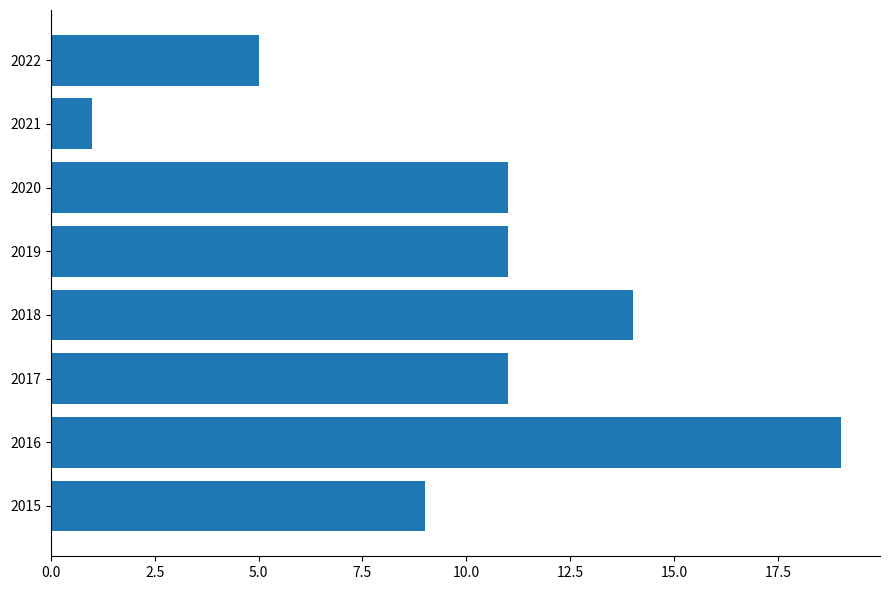

What is the ratio of the value at 2020 to the value at 2022?

2.2